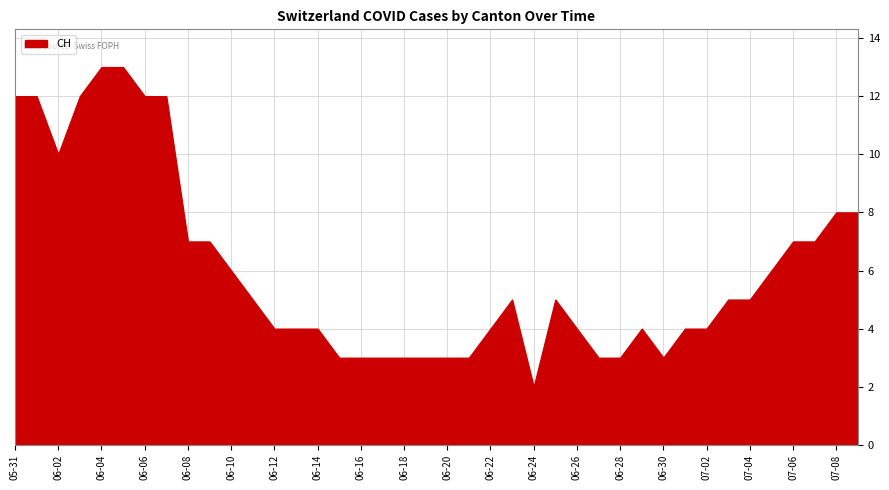

Where is the first local maximum for CH?

2020-06-23